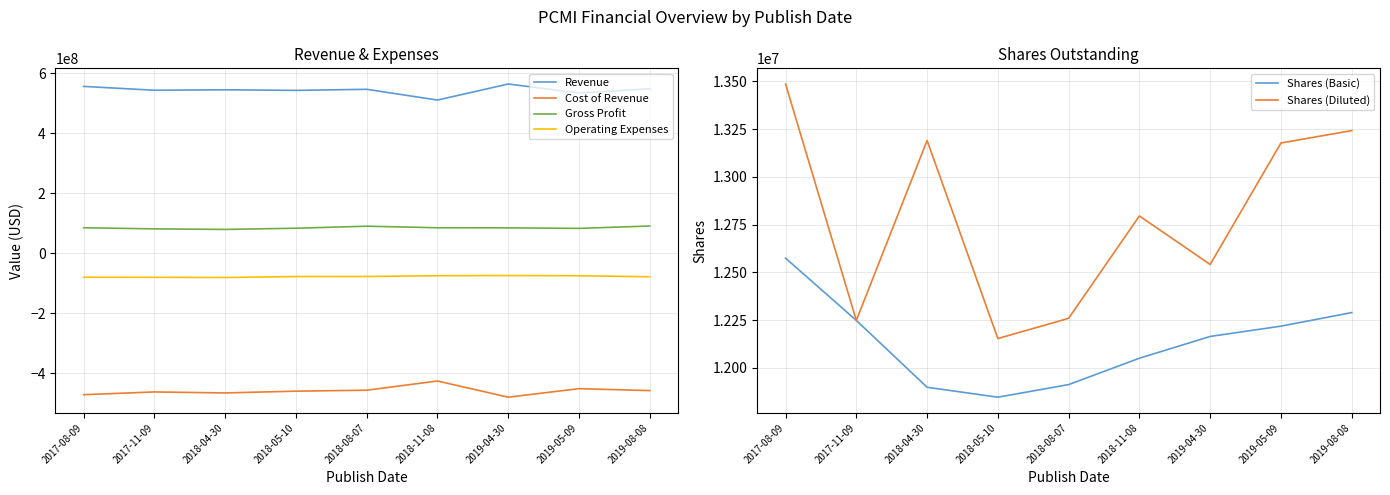

At which category does Shares (Diluted) reach its first local valley?

2017-11-09